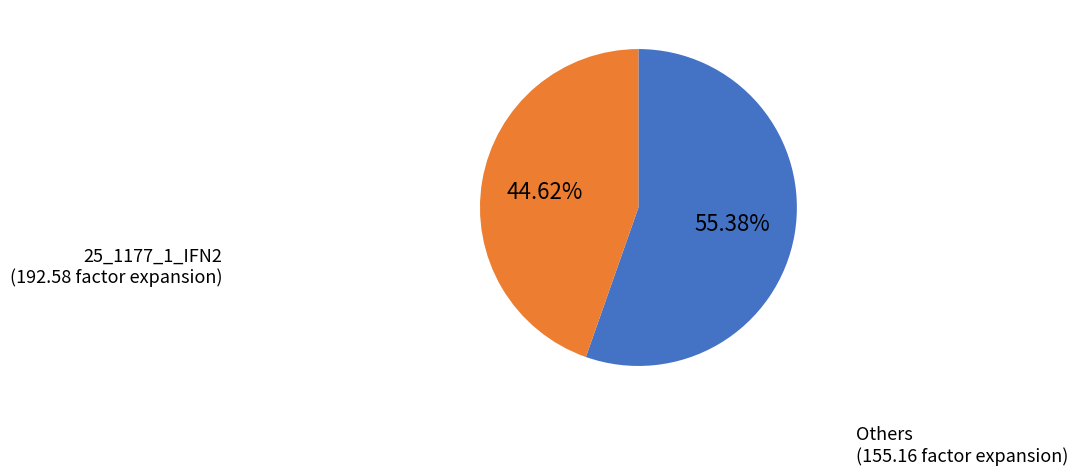

Which category has the biggest portion of the pie?

25_1177_1_IFN2